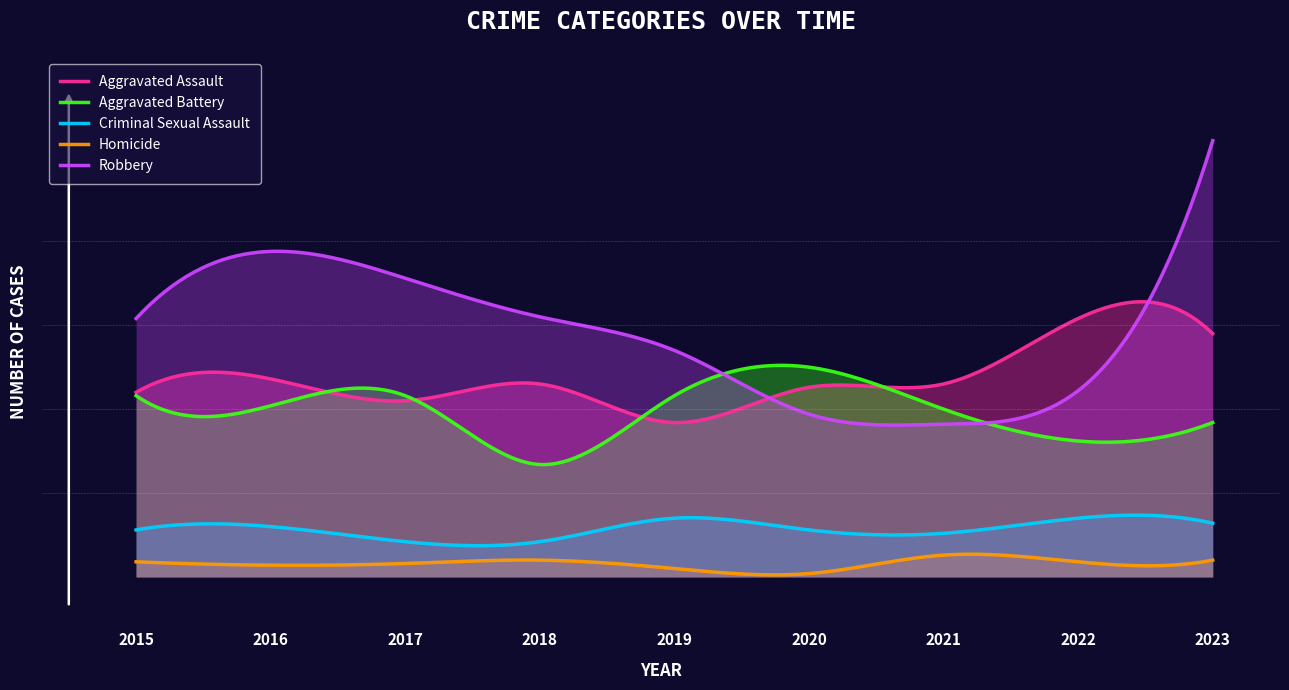

What is the value of the Robbery point at the 9th from the left?

260